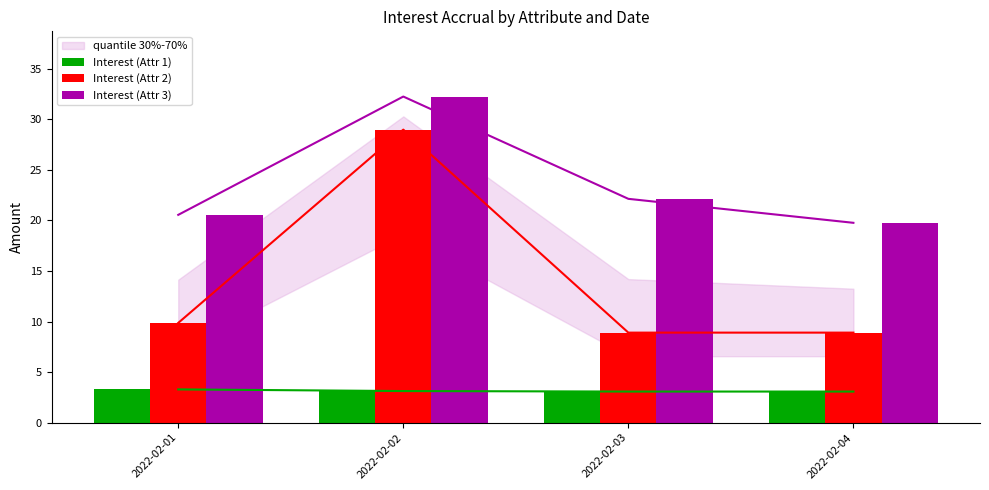

Reading left to right, extract all data points from this chart.

Interest (Attr 1): 2022-02-01=3.3	2022-02-02=3.1	2022-02-03=3.1	2022-02-04=3.1
Interest (Attr 2): 2022-02-01=9.9	2022-02-02=29.0	2022-02-03=8.9	2022-02-04=8.9
Interest (Attr 3): 2022-02-01=20.5	2022-02-02=32.2	2022-02-03=22.1	2022-02-04=19.8